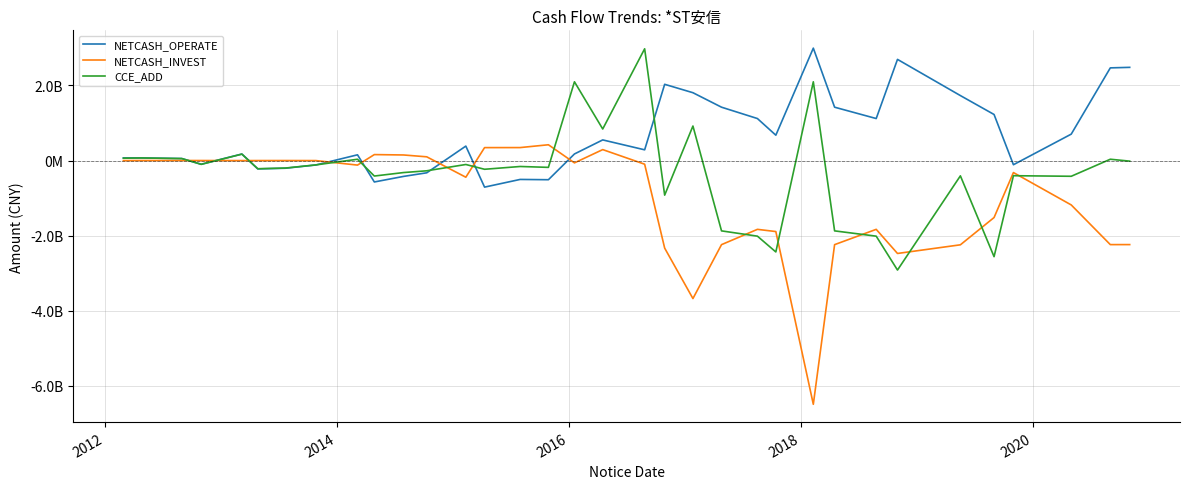

Which series has the largest total across all categories?

NETCASH_OPERATE